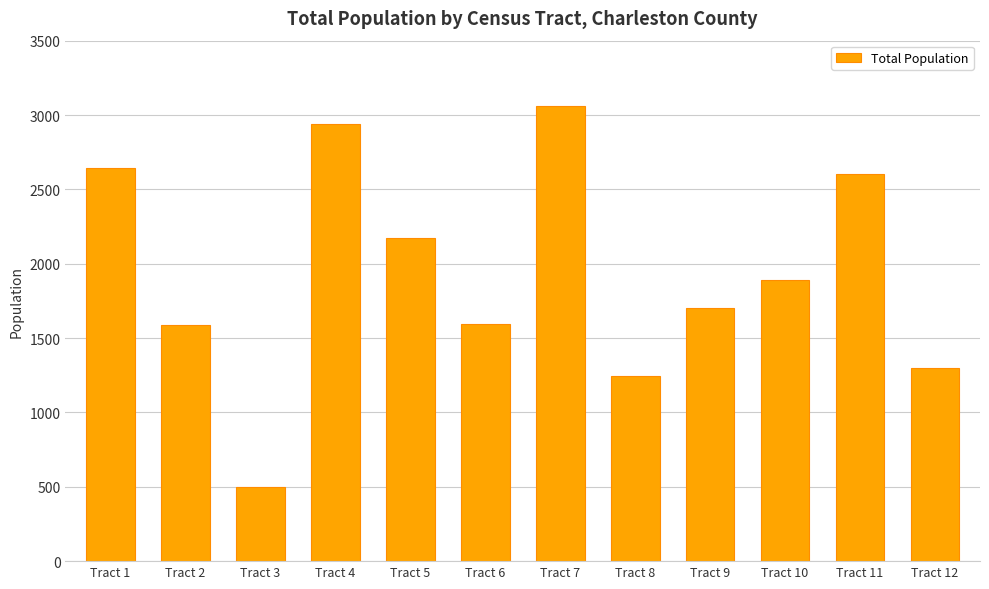

What is the value of the 10th bar from the left?

1890